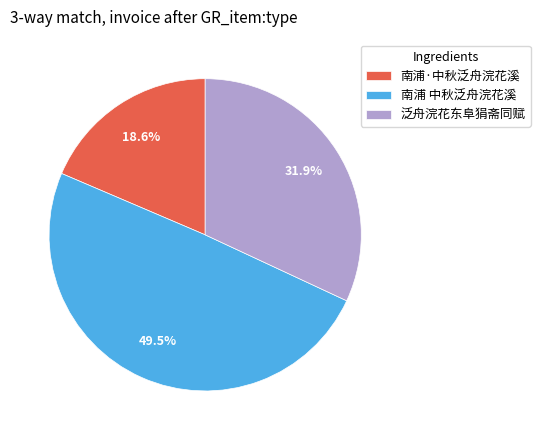

How many slices are in this pie chart?

3